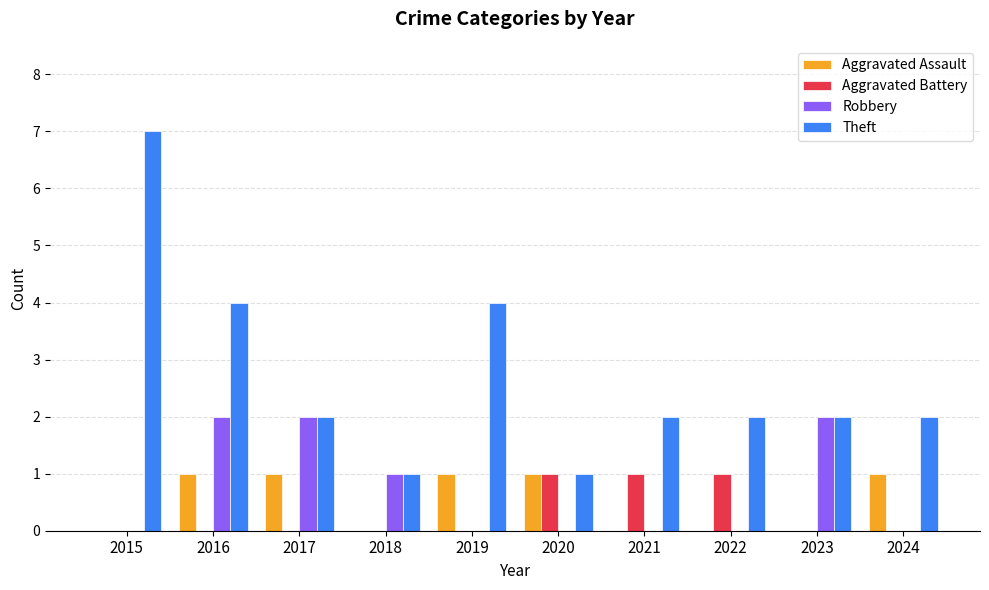

Which category has the highest value across all series?

2015